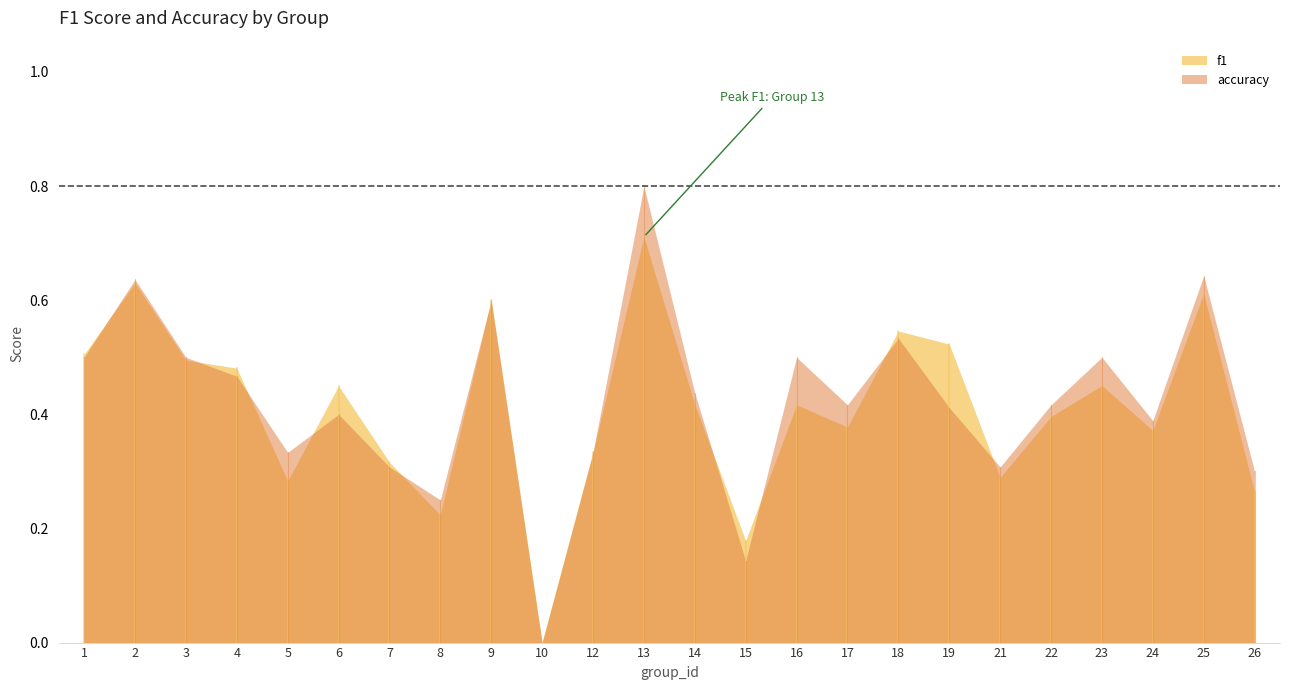

How many categories are shown in the chart?

24